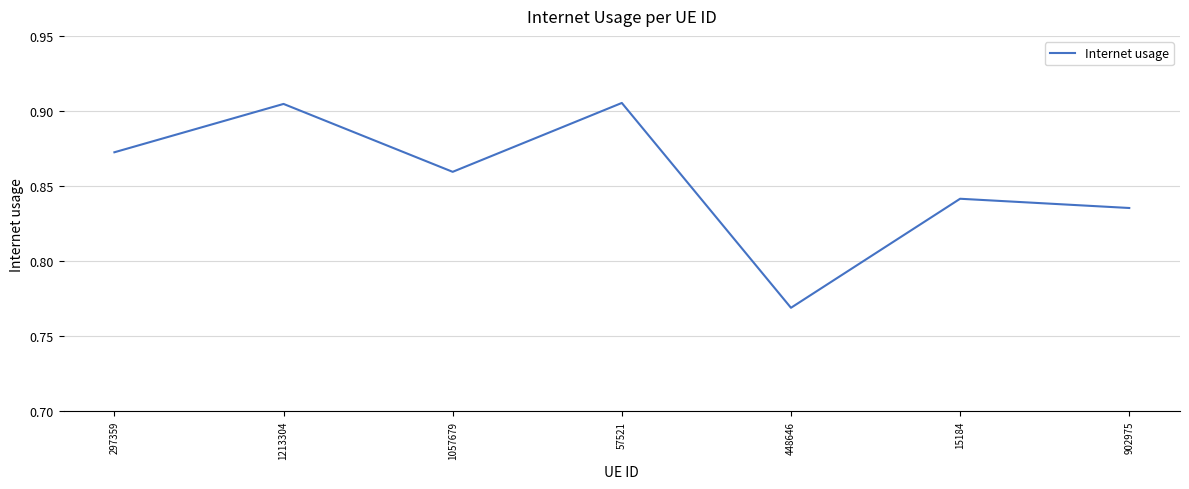

True or false: there are more than 0 points higher than both neighbors.

True